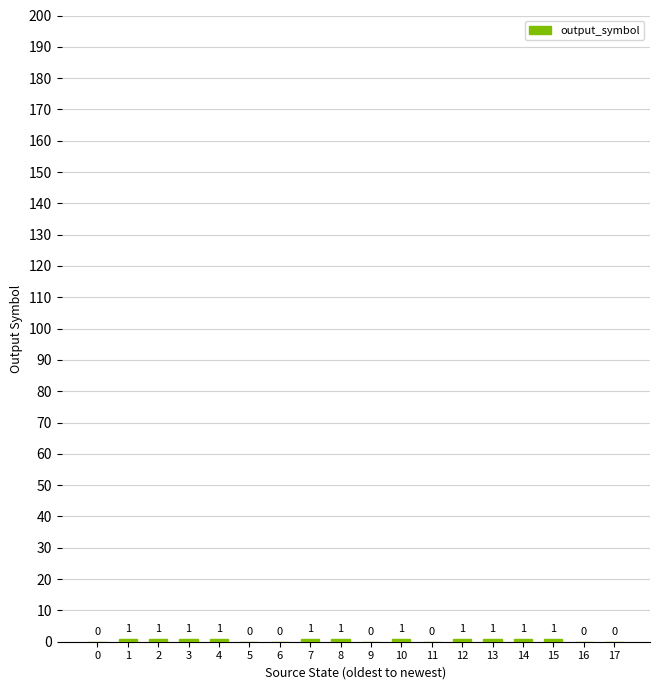

Are the bars horizontal?

No